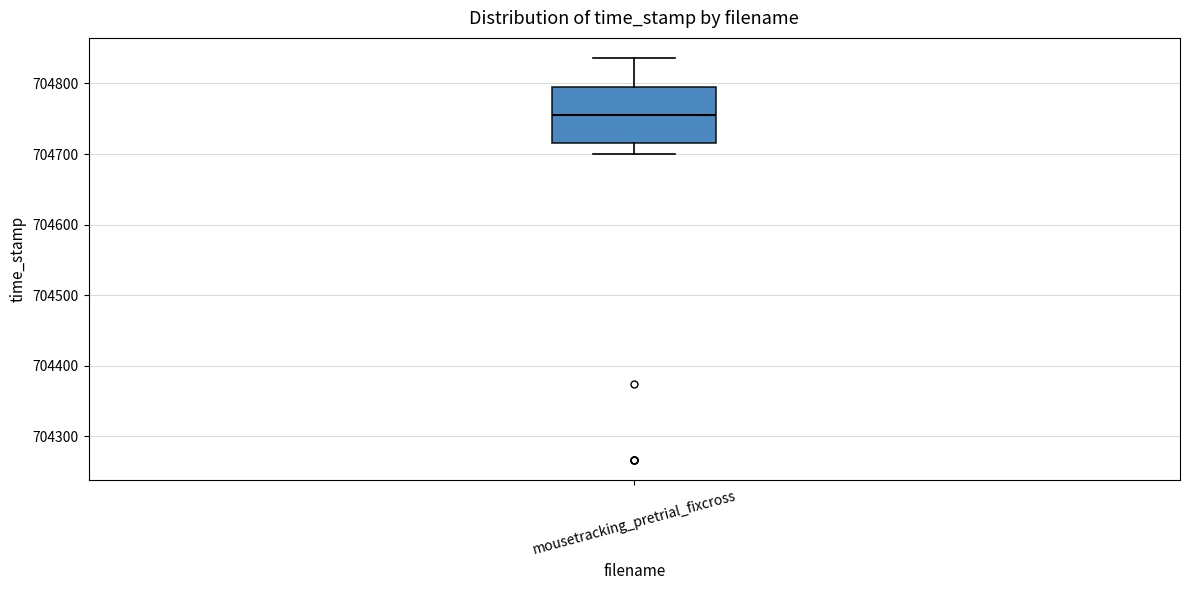

Where is the upper edge of the box for mousetracking_pretrial_fixcross on the y-axis? The values are not printed on the chart, so give them approximately, as read against the axis.

704800